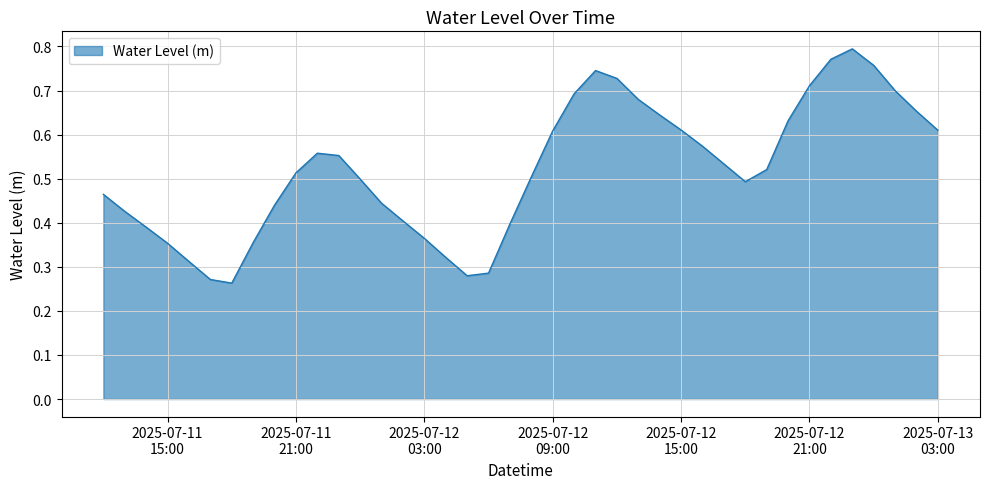

How many lines are shown in the chart?

1